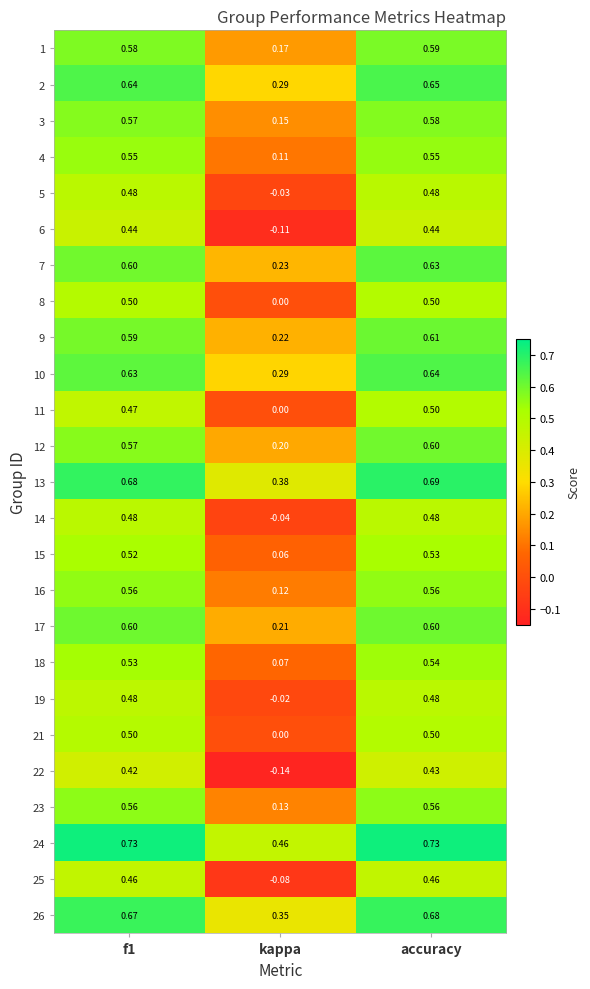

Which category has the highest value in the 12 series?

accuracy